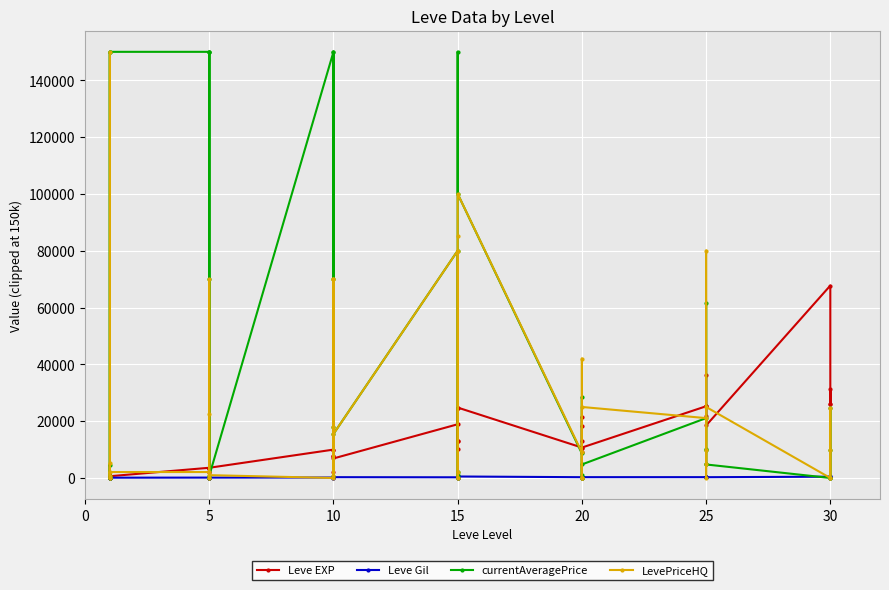

Which label corresponds to the largest value in the chart?

5